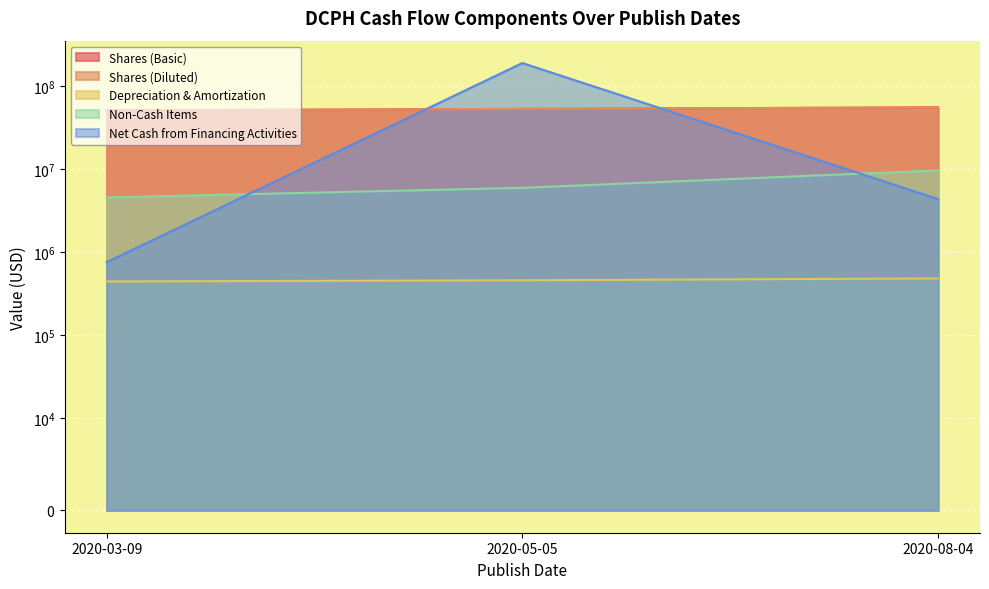

Which category has the lowest value in the Depreciation & Amortization series?

2020-03-09